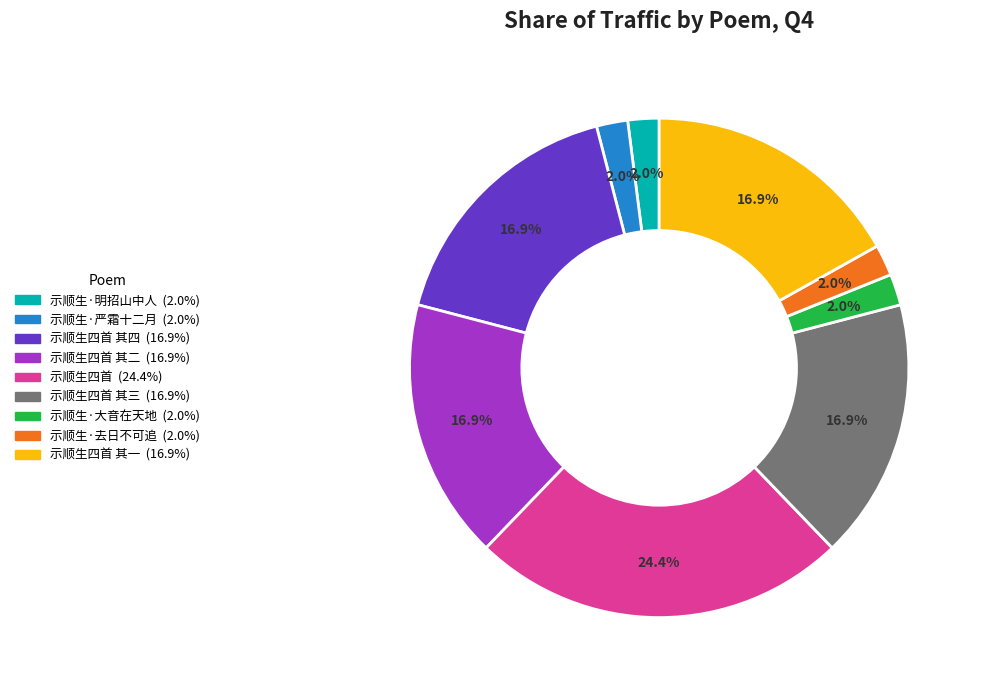

To the nearest percent, what is the difference between the largest and smallest slice percentages?

22%